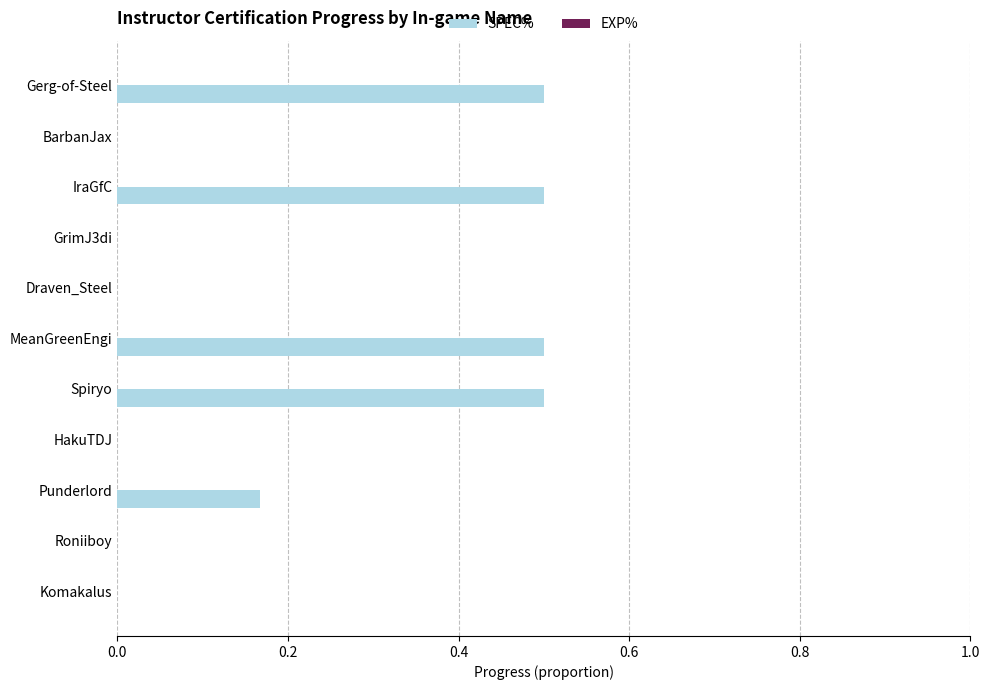

Is it true that the value at Gerg-of-Steel is 0.5?

True